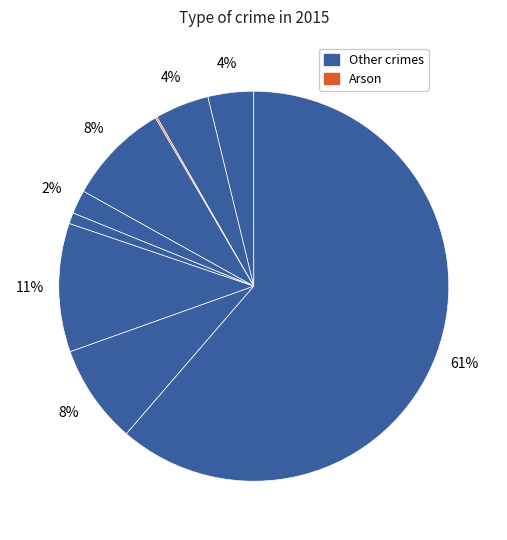

Does any single category account for the majority?

Yes